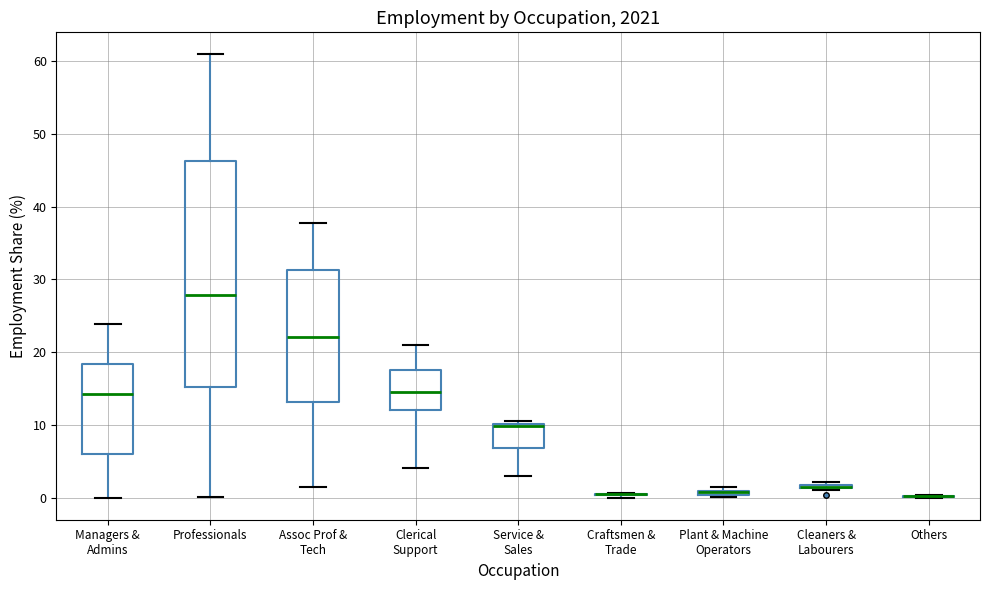

Comparing the boxes themselves (not the whiskers), which one is the tallest?

Professionals